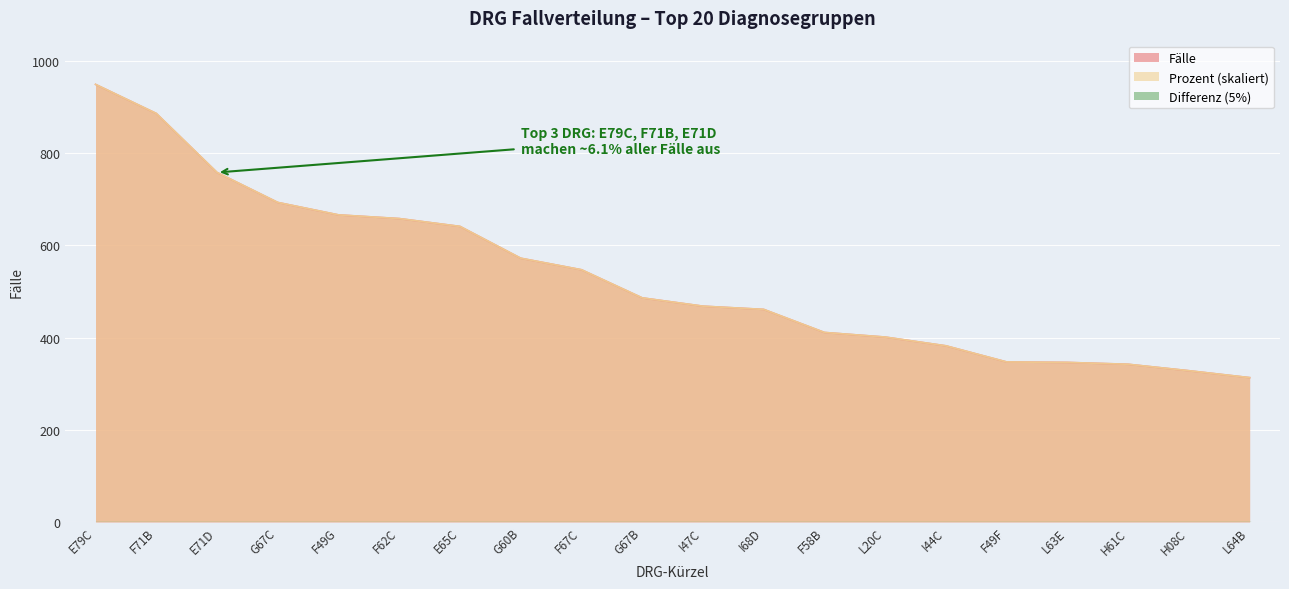

What value does the Prozent (%) series have at I44C?

382.0